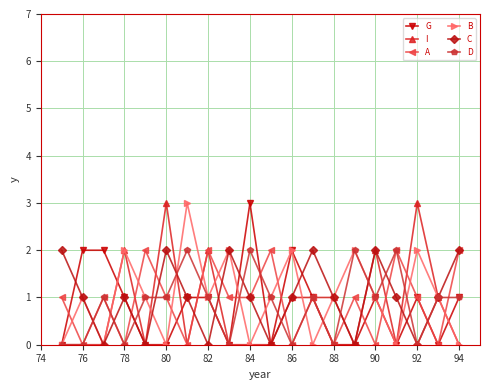

What is the highest value of the I series?

3